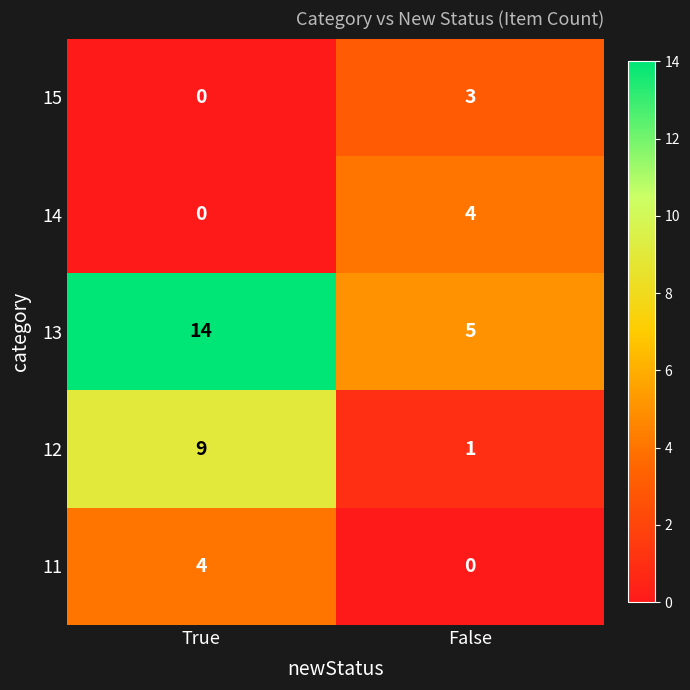

Which series has the widest spread of values?

13